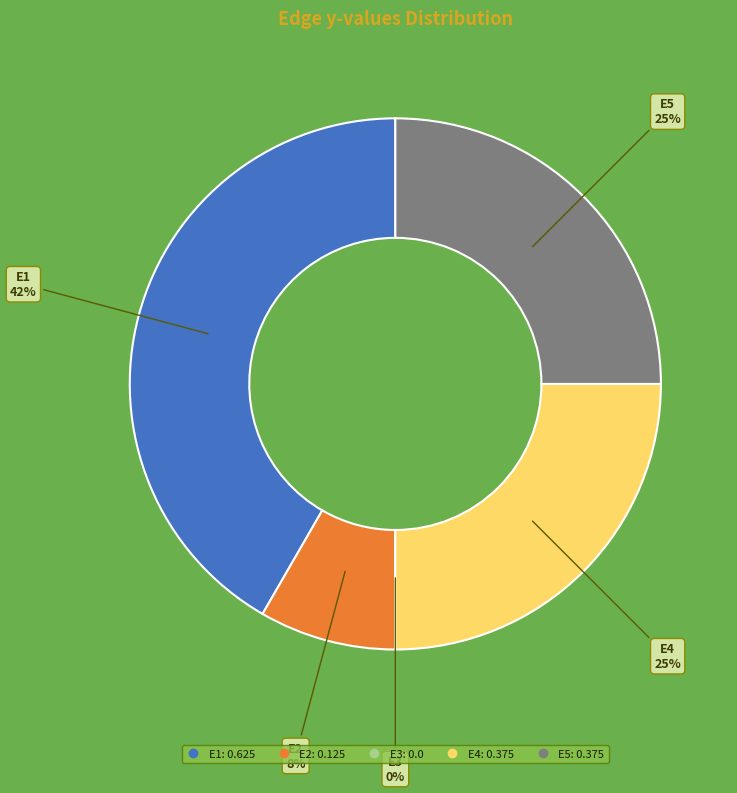

Which category has the biggest portion of the pie?

E1